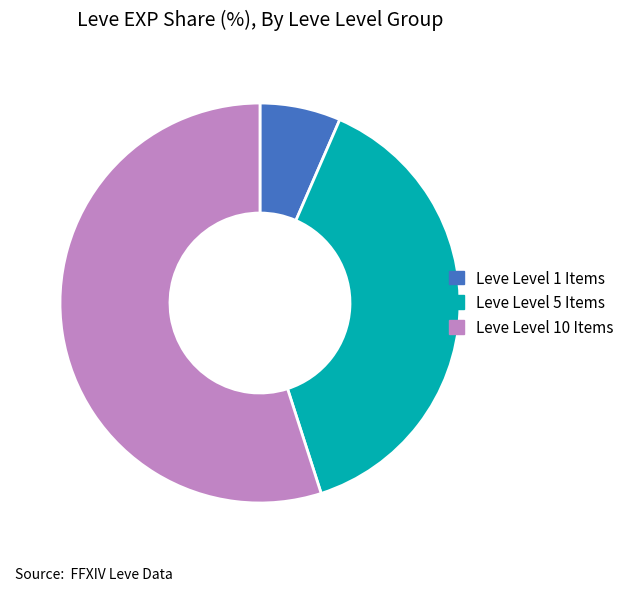

Rank the categories by value from highest to lowest.

Leve Level 10 Items, Leve Level 5 Items, Leve Level 1 Items